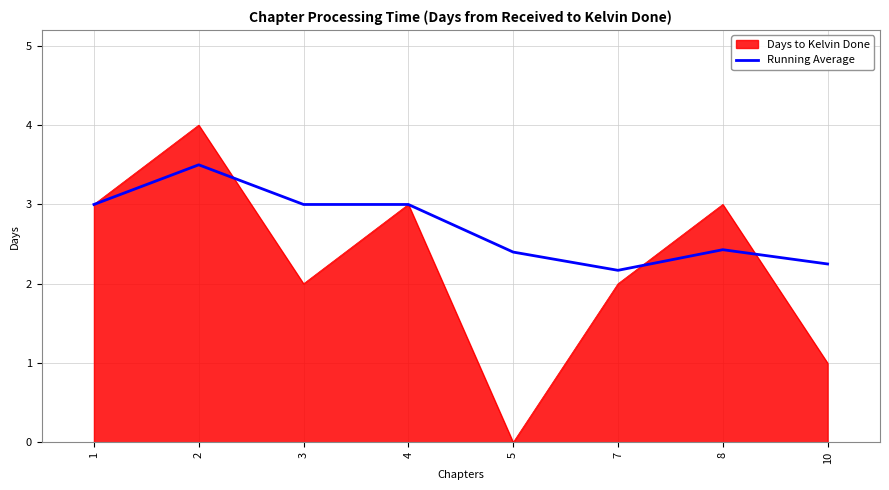

Which series changed the most between 5 and 8?

Days to Kelvin Done